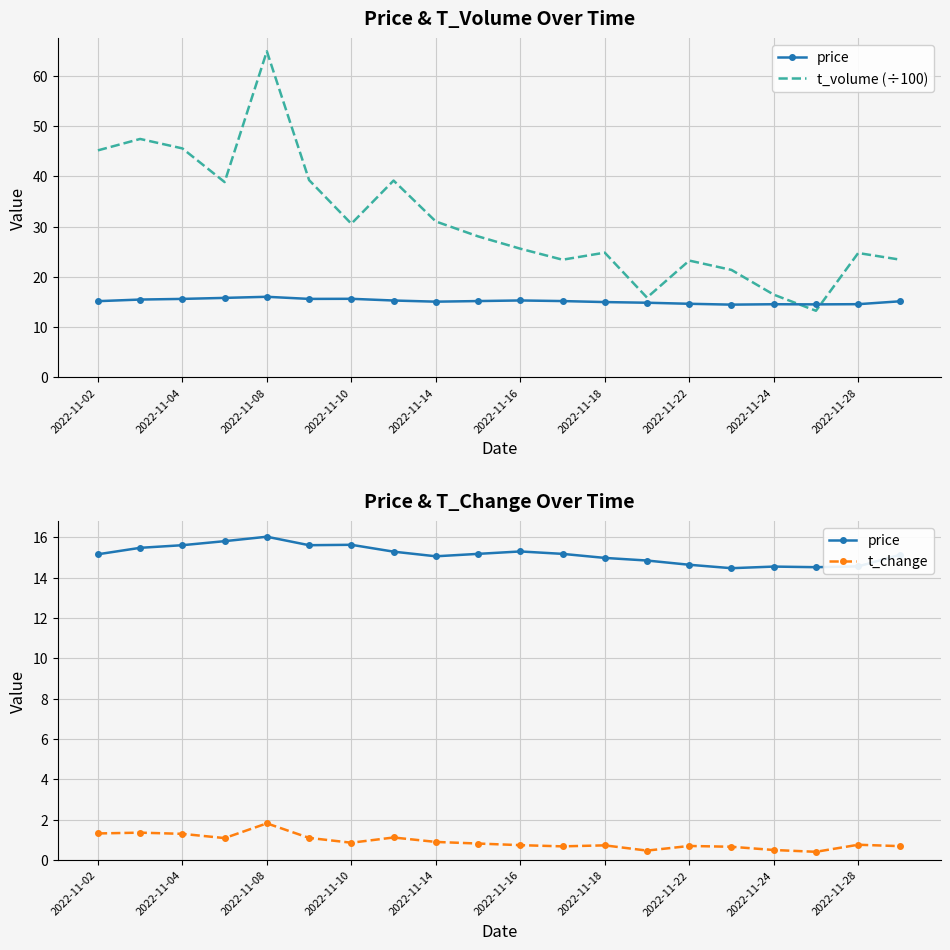

Which series changed the most between 2022-11-14 and 17?

t_volume (÷100)